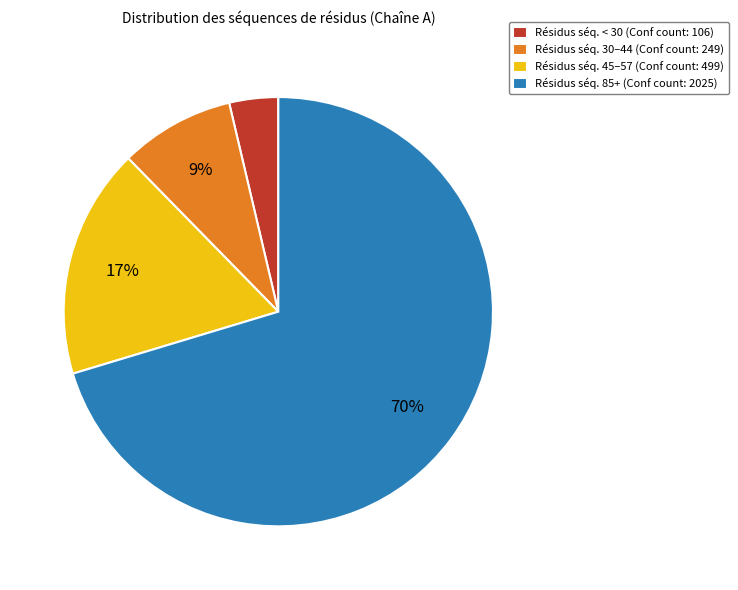

Between Résidus séq. 30–44 (Conf count: 249) and Résidus séq. < 30 (Conf count: 106), which is larger?

Résidus séq. 30–44 (Conf count: 249)